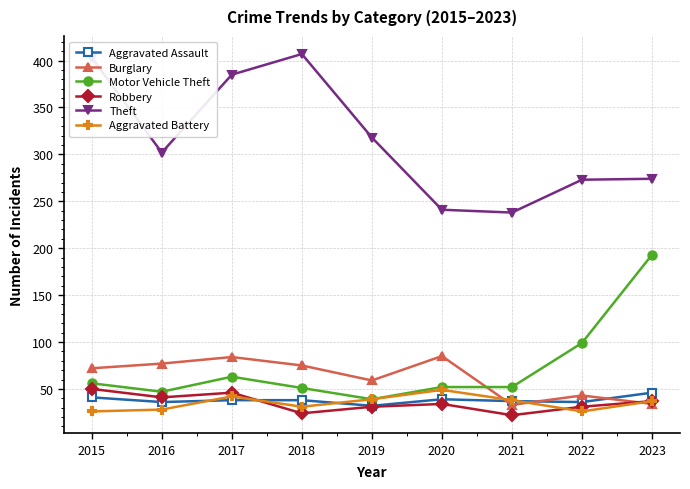

Is it true that Aggravated Battery equals 28 at 2016?

True